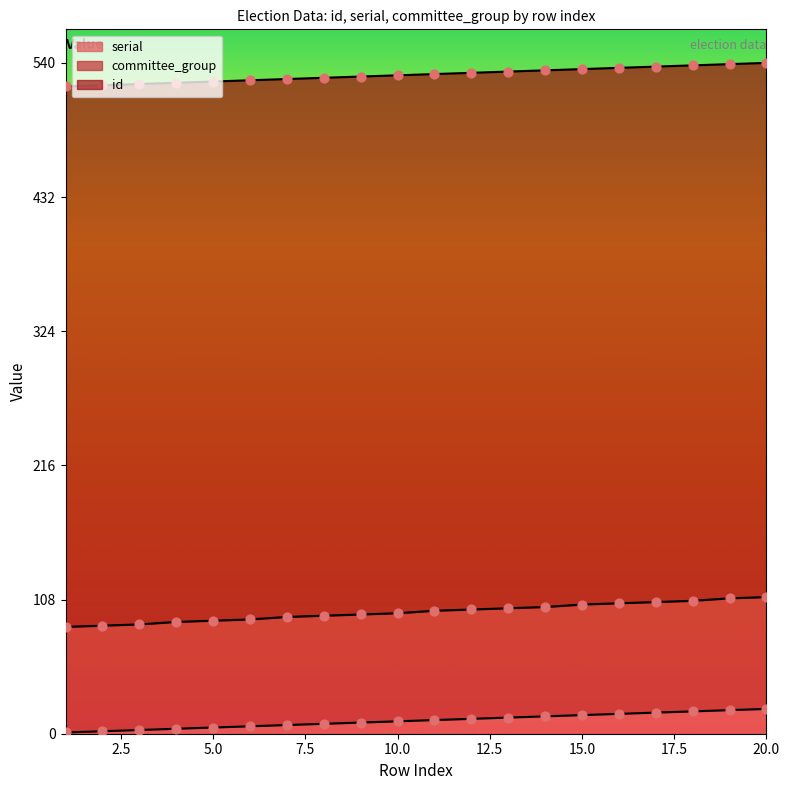

Which series contains the highest Y value?

serial